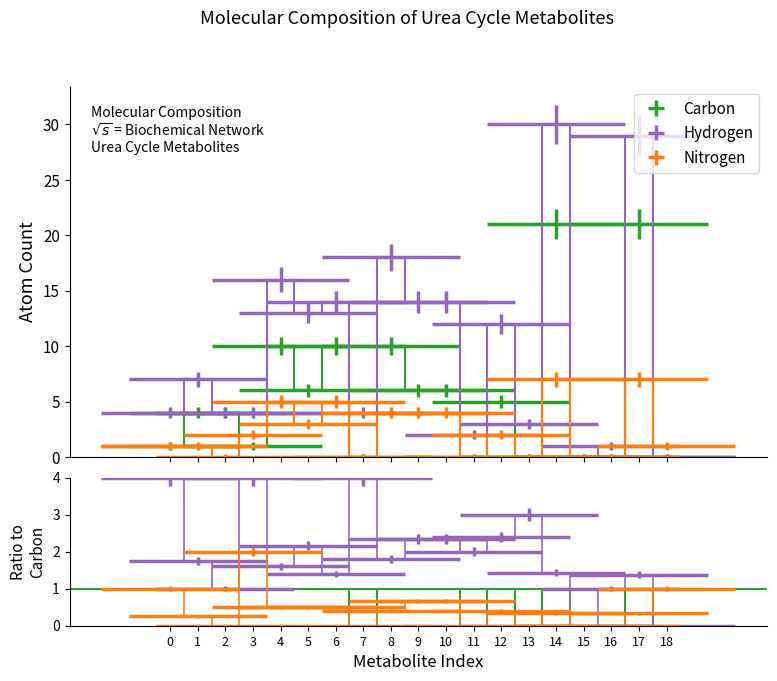

At how many categories does at least one series exceed 24?

2